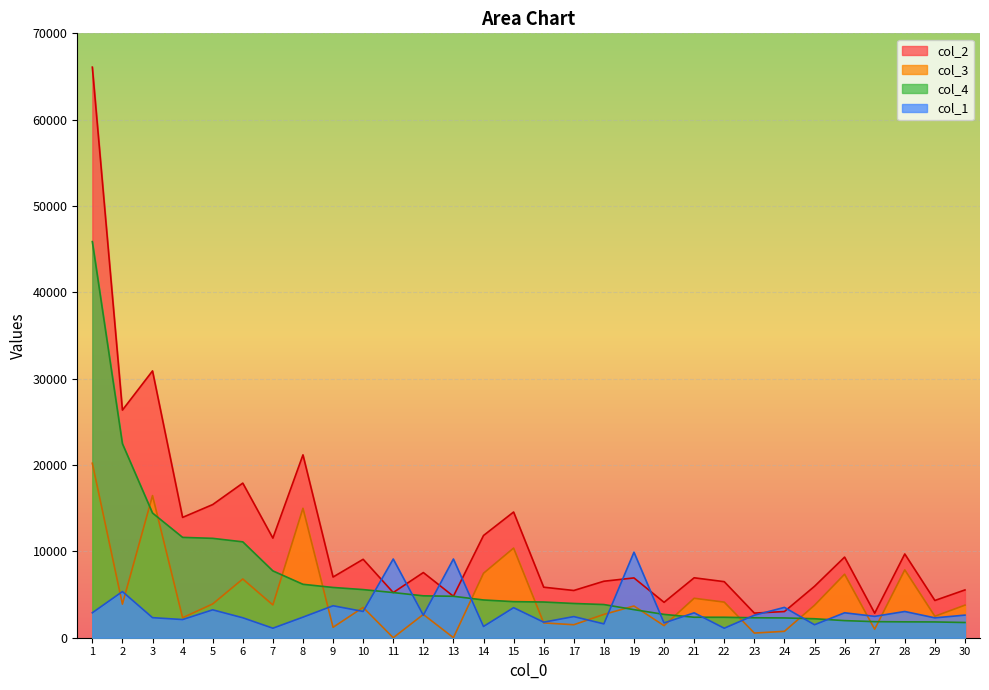

How many lines are shown in the chart?

4